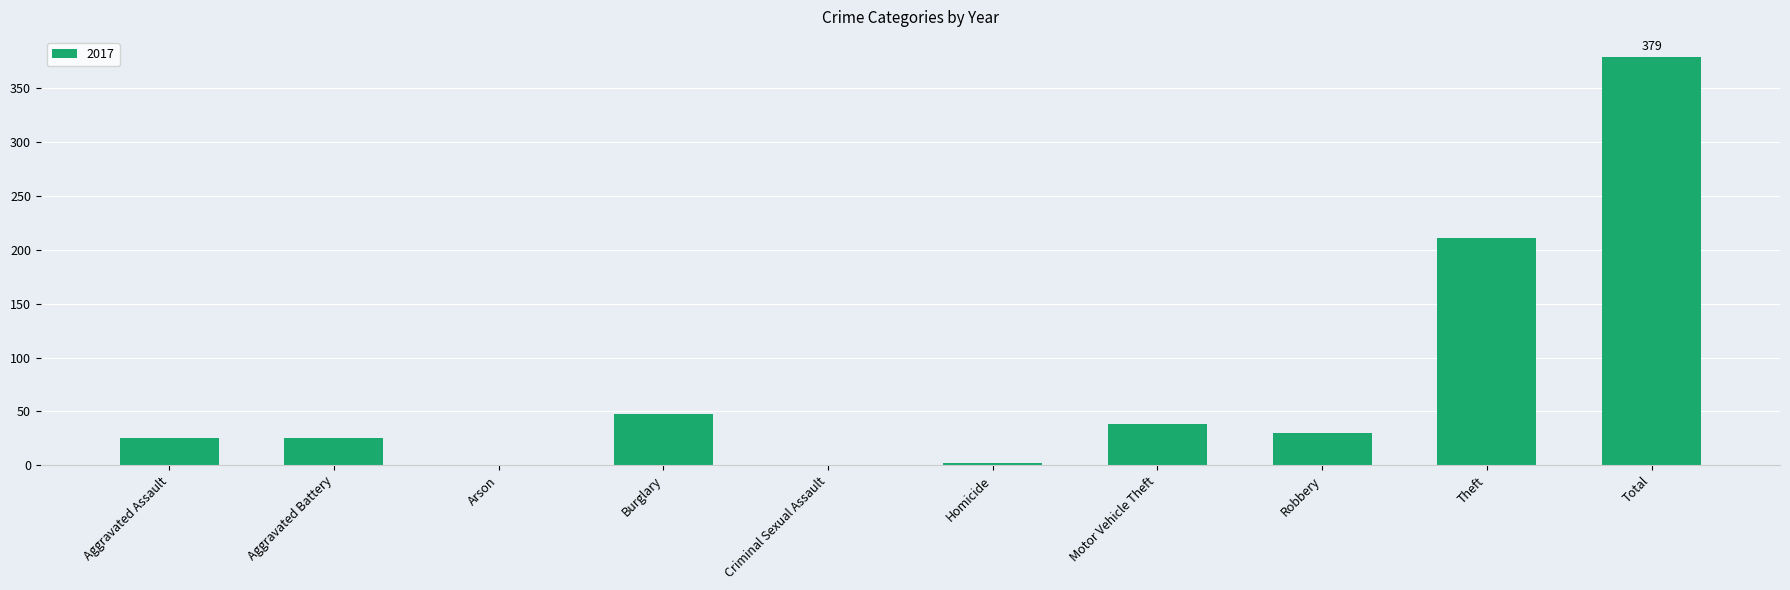

What is the sum of all values?

758